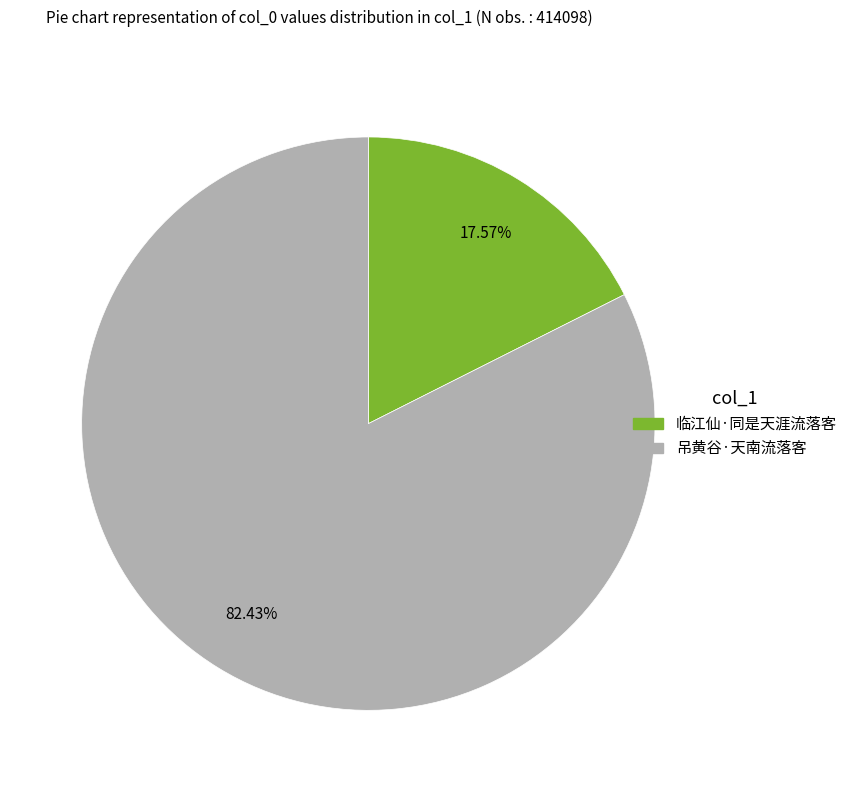

Which category has the smallest portion of the pie?

临江仙·同是天涯流落客